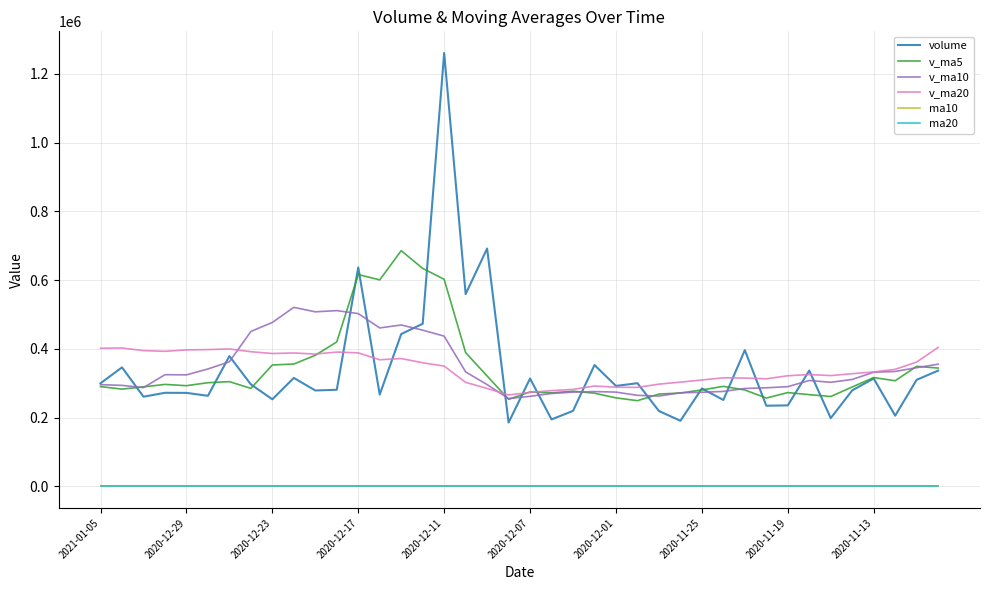

What is the difference between the maximum and second lowest values in the v_ma10 series?

258836.1